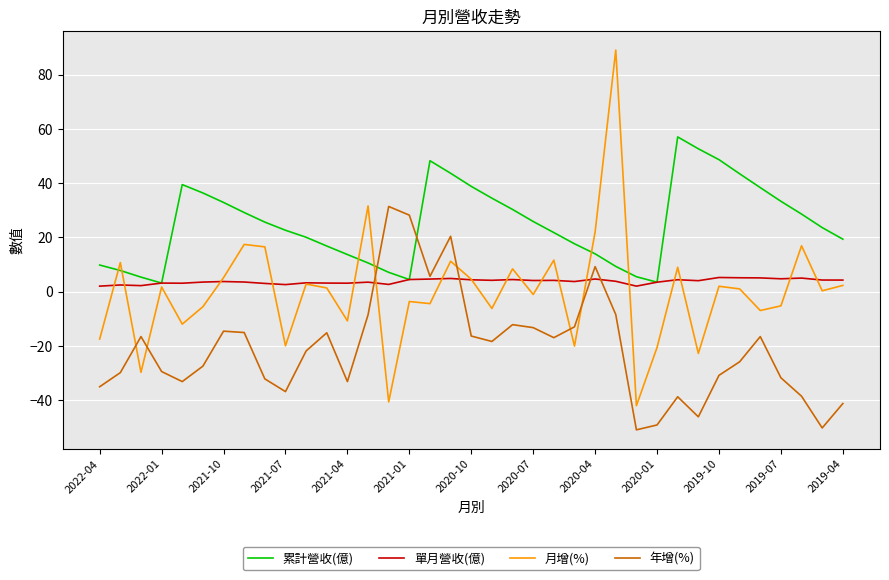

How many intersections are there between 年增(%) and 累計營收(億)?

2